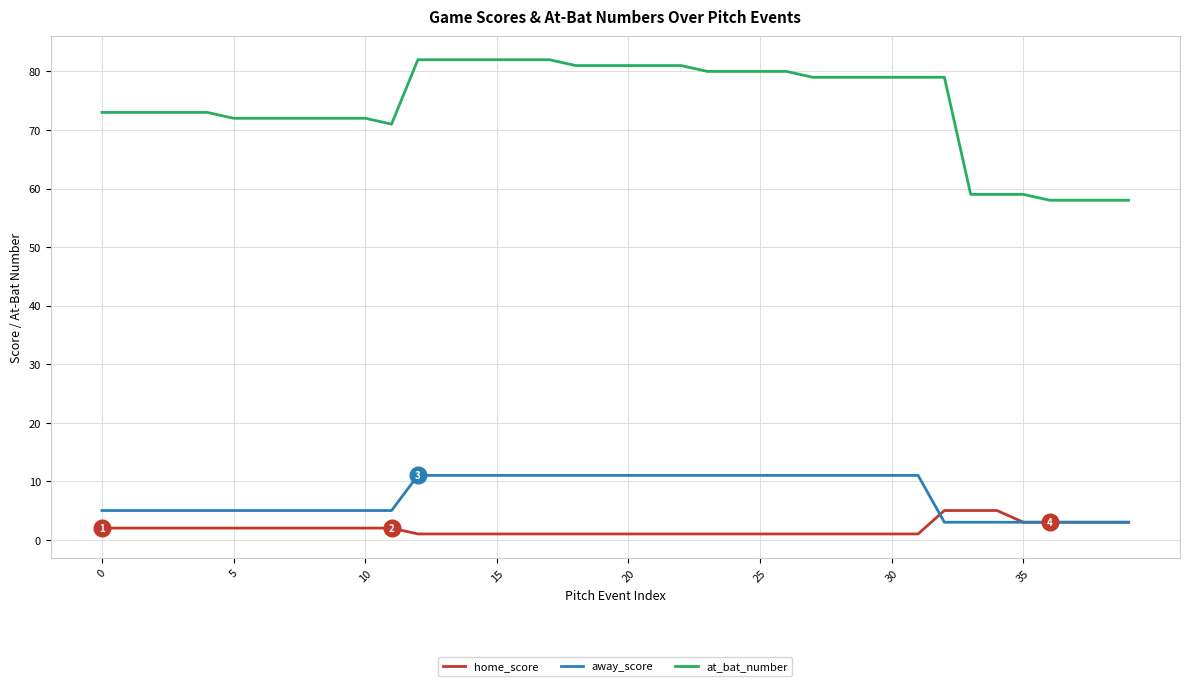

Which series has the largest range (max minus min)?

at_bat_number